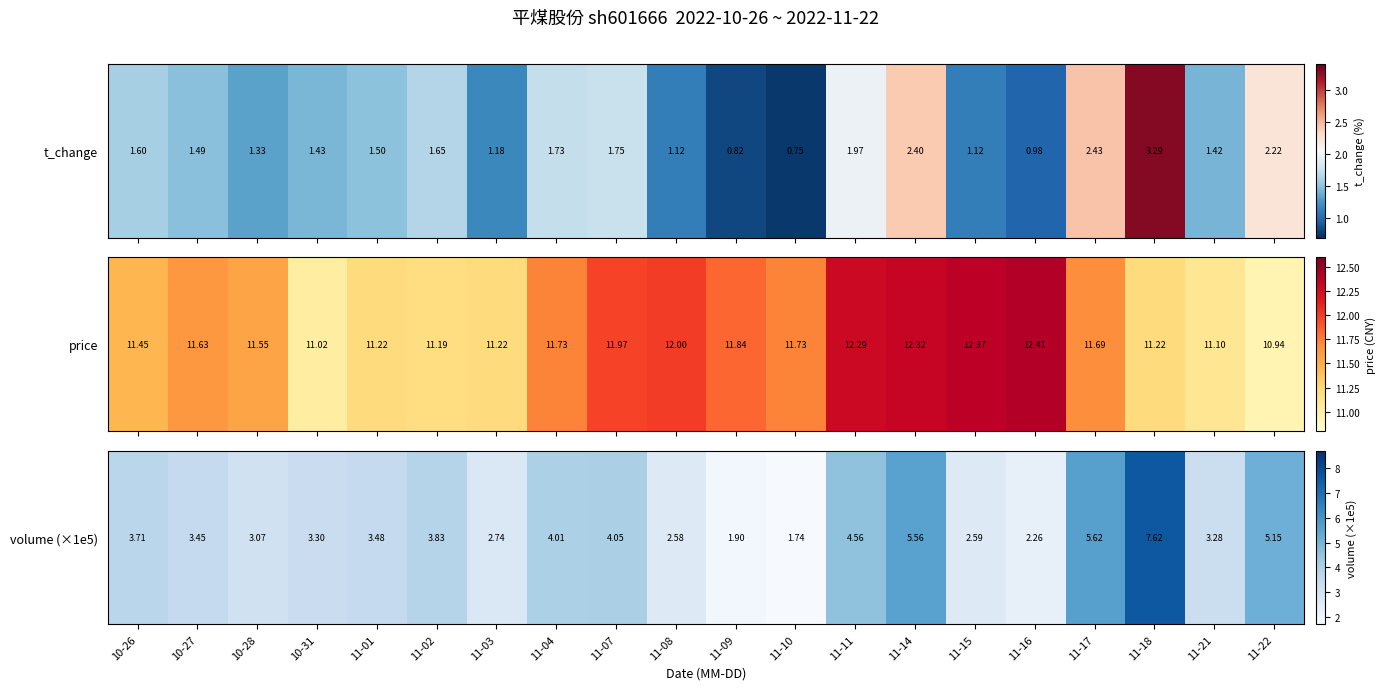

Which has a higher value, 11-17 or 11-14?

11-17